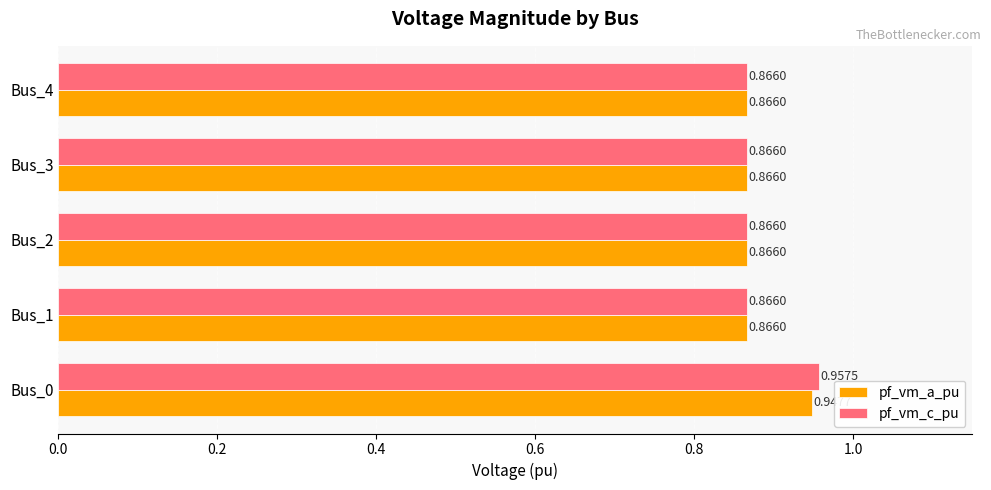

What are all the series names shown in the legend?

pf_vm_a_pu, pf_vm_c_pu